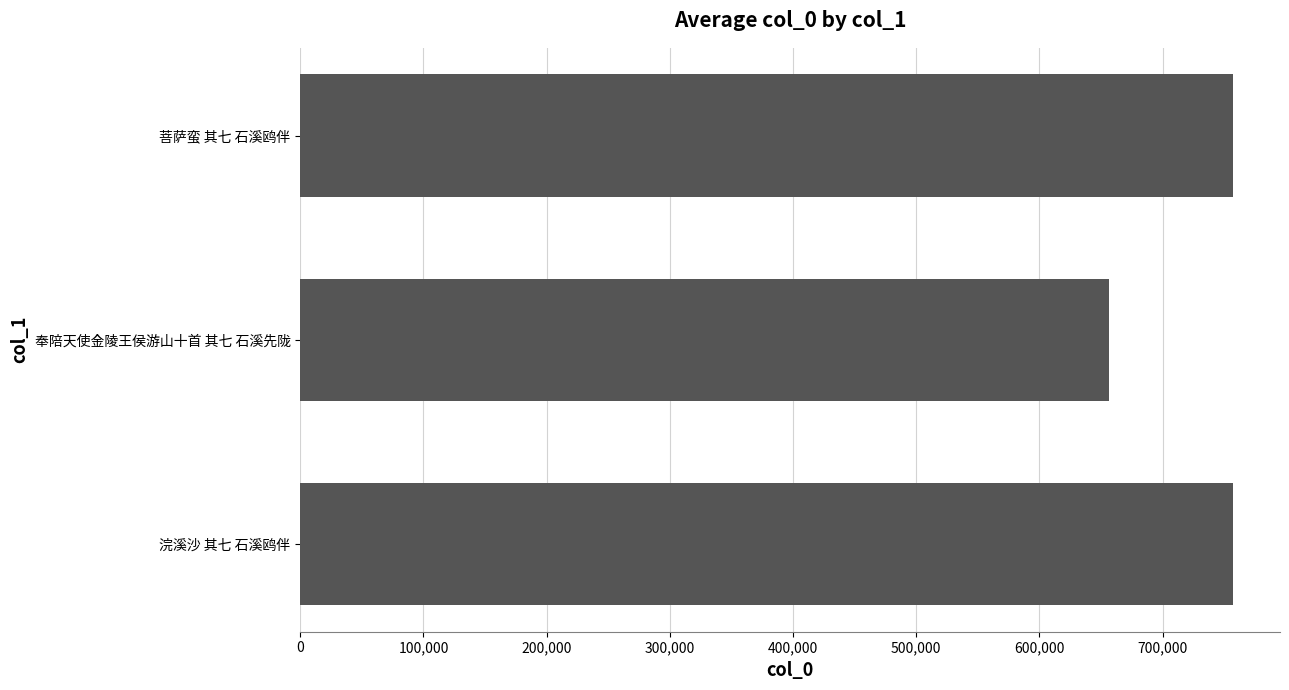

At which category does the chart reach its minimum across all series?

奉陪天使金陵王侯游山十首 其七 石溪先陇